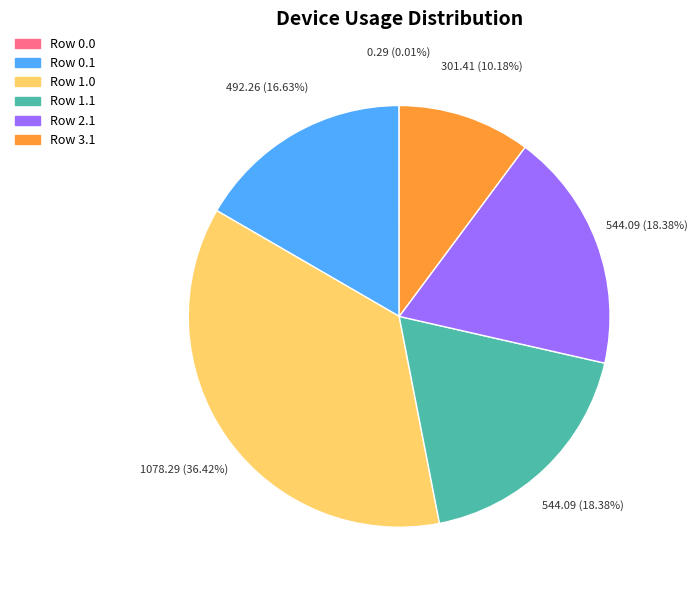

Is there a majority slice in this chart?

No